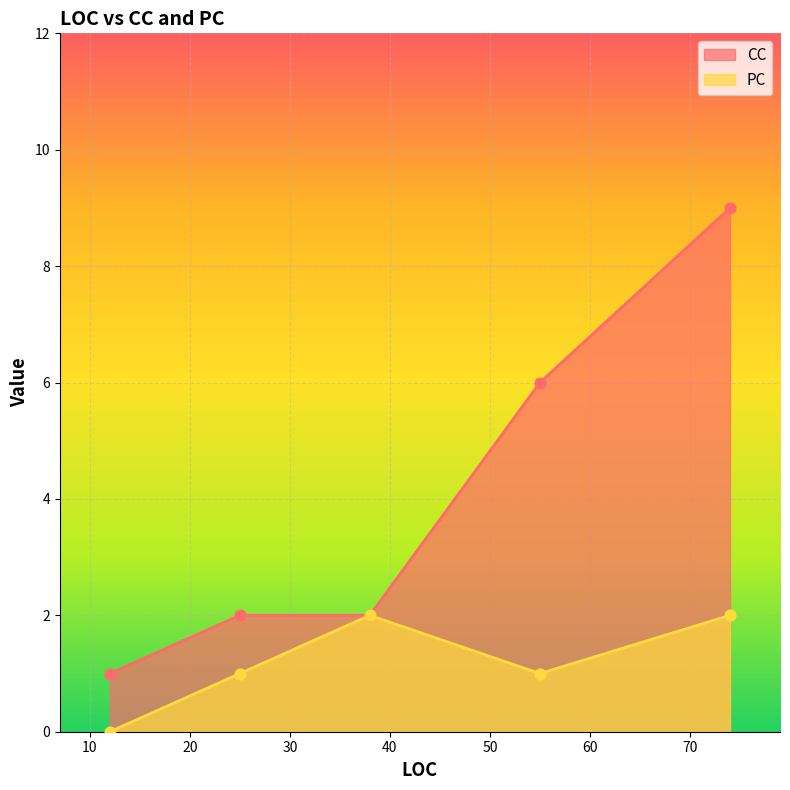

What is the total value across all series at 38?

4